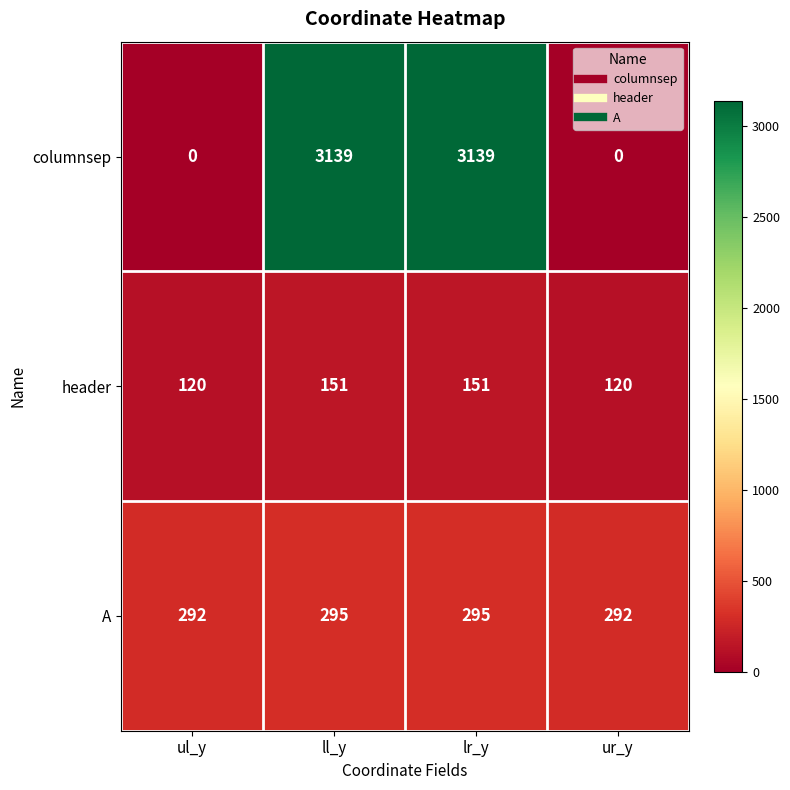

How many distinct data groups are displayed?

3